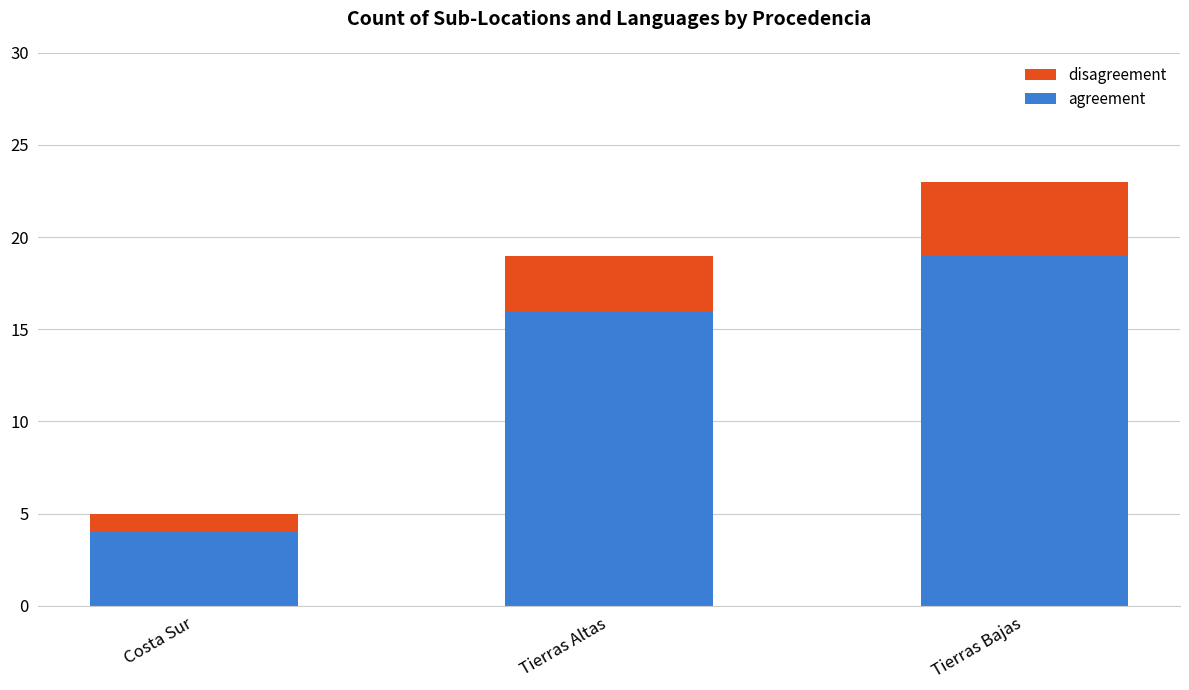

Which category has the lowest value in the agreement series?

Costa Sur